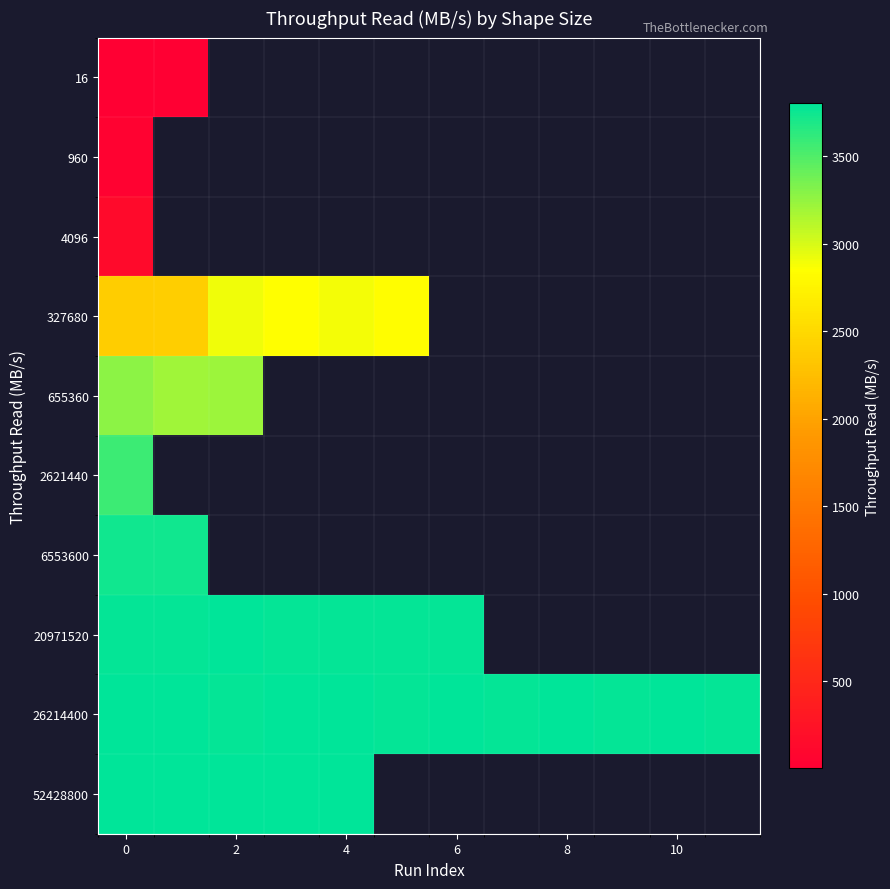

What is the minimum value shown in the chart?

0.6